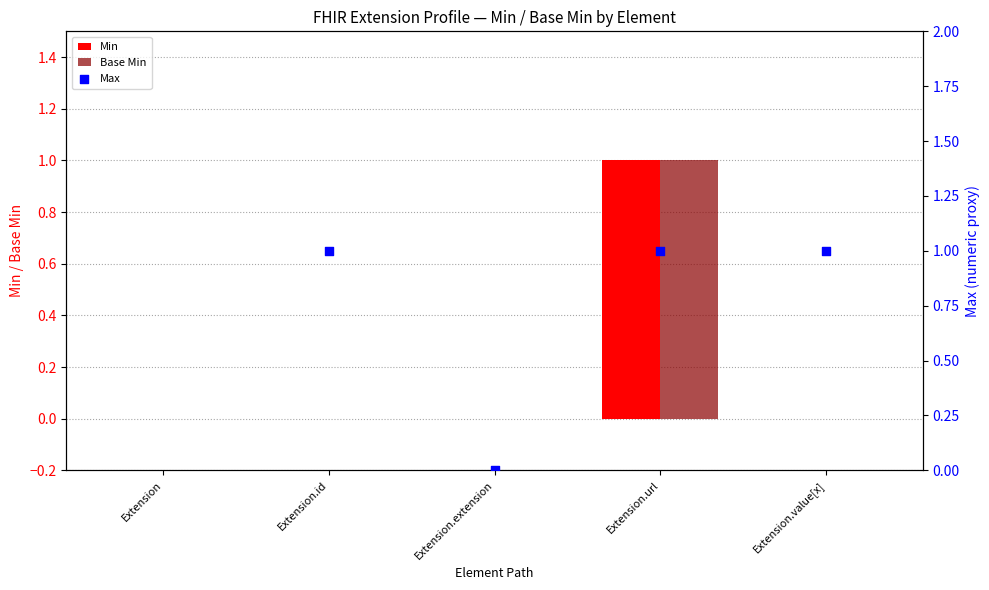

What is the total value across all series at Extension.url?

3